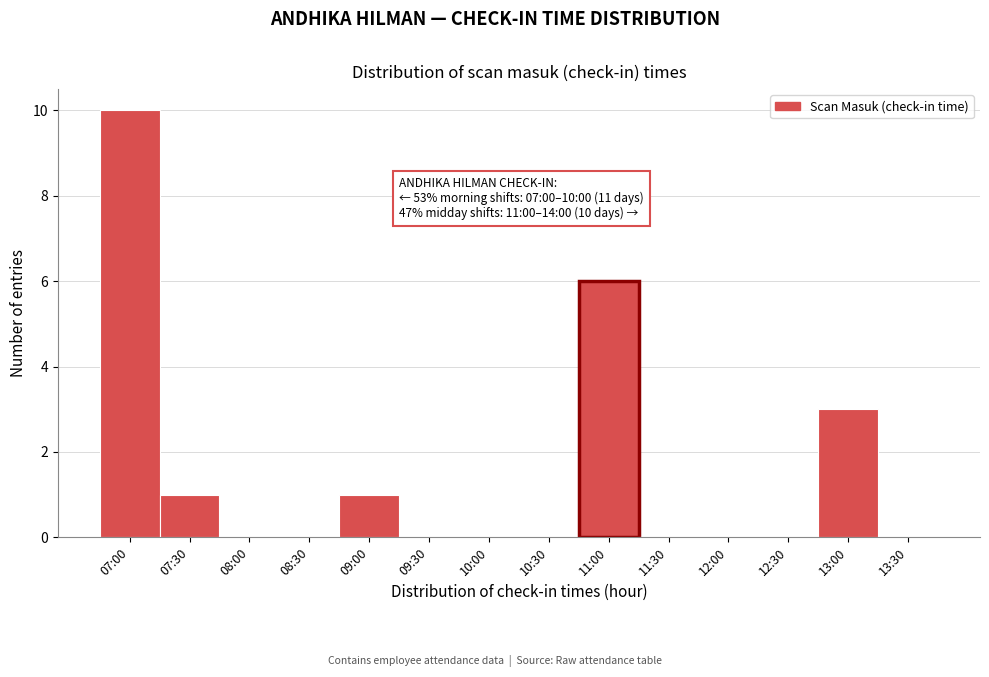

Reading left to right, extract all data points from this chart.

07:00=10	07:30=1	08:00=0	08:30=0	09:00=1	09:30=0	10:00=0	10:30=0	11:00=6	11:30=0	12:00=0	12:30=0	13:00=3	13:30=0